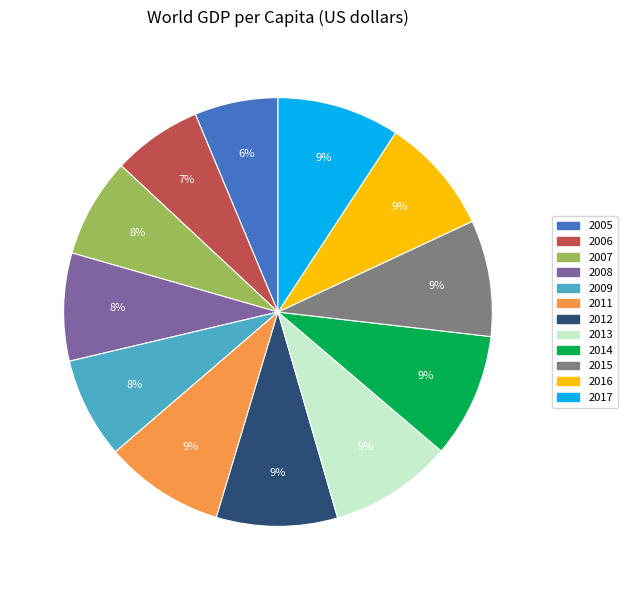

What percentage is the 2011 slice, to the nearest percent?

9%